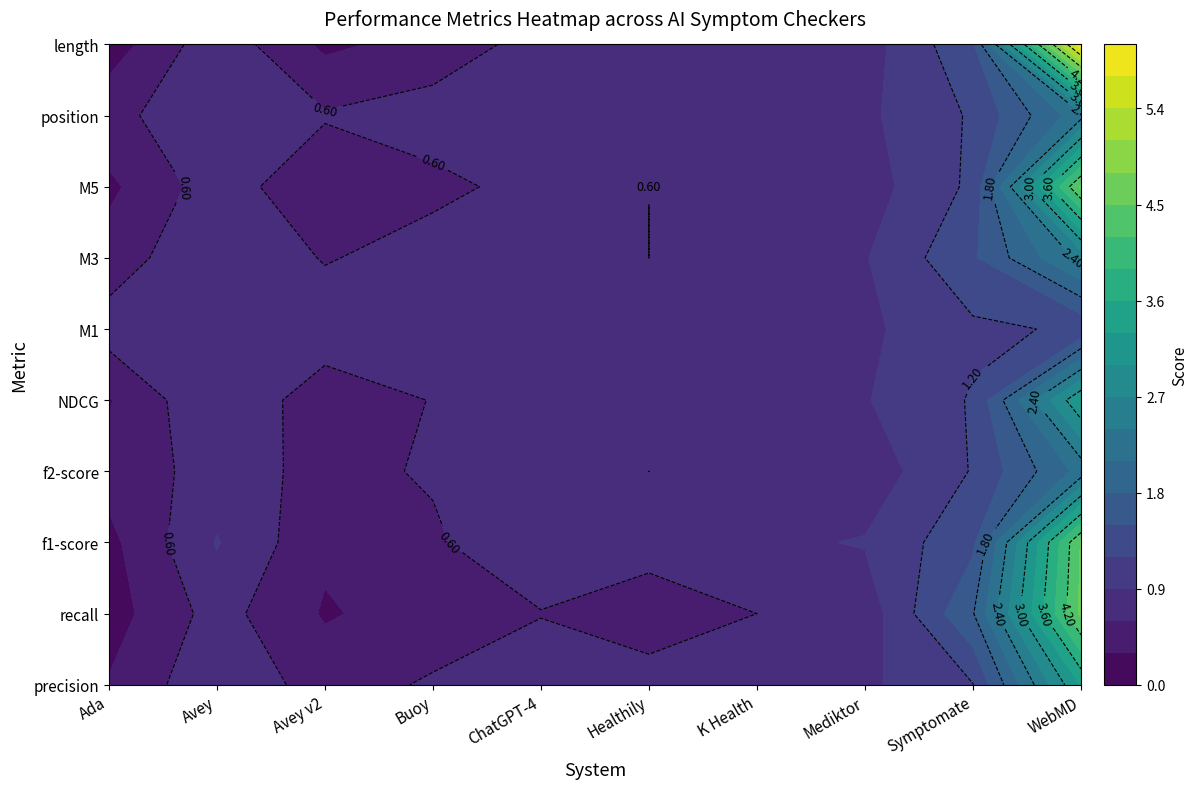

What is the difference between the maximum and minimum values in the recall series?

4.4